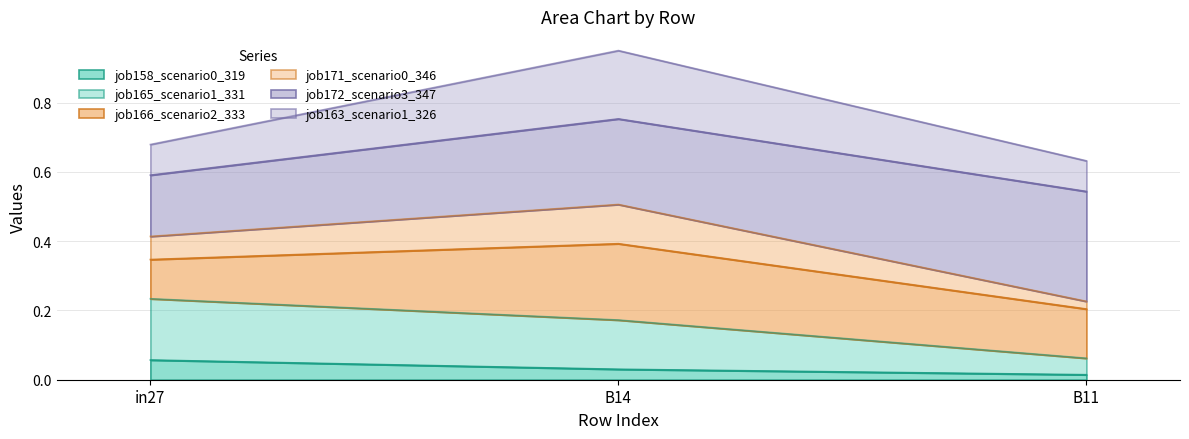

Which category has the highest value in the job158_scenario0_319 series?

in27